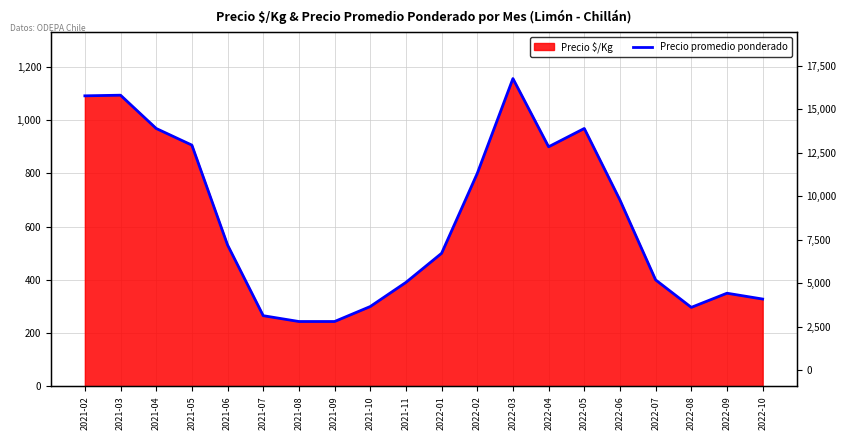

Reading left to right, extract all data points from this chart.

2021-02=1091.1	2021-03=1093.5	2021-04=968.5	2021-05=906.1	2021-06=531.1	2021-07=265.6	2021-08=243.7	2021-09=243.7	2021-10=299.9	2021-11=390.5	2022-01=499.9	2022-02=799.8	2022-03=1156.0	2022-04=899.8	2022-05=968.5	2022-06=699.8	2022-07=399.9	2022-08=296.8	2022-09=349.9	2022-10=328.1